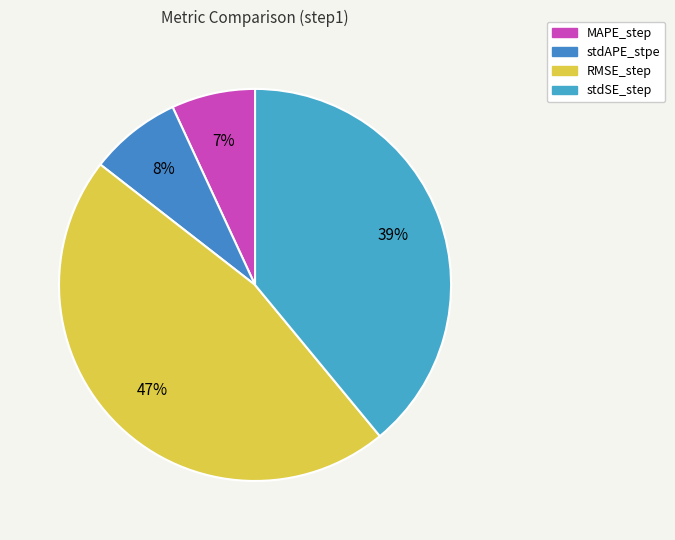

Count the number of slices in the pie.

4